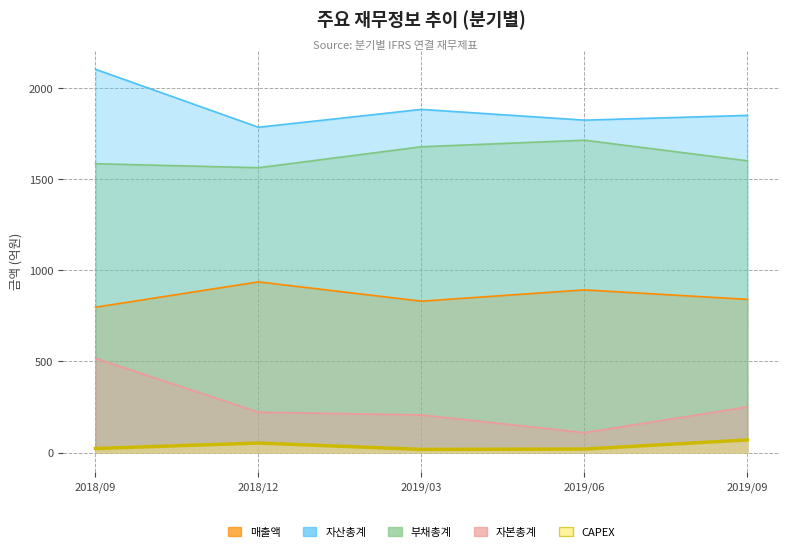

True or false: 자산총계 and CAPEX cross at least once.

False